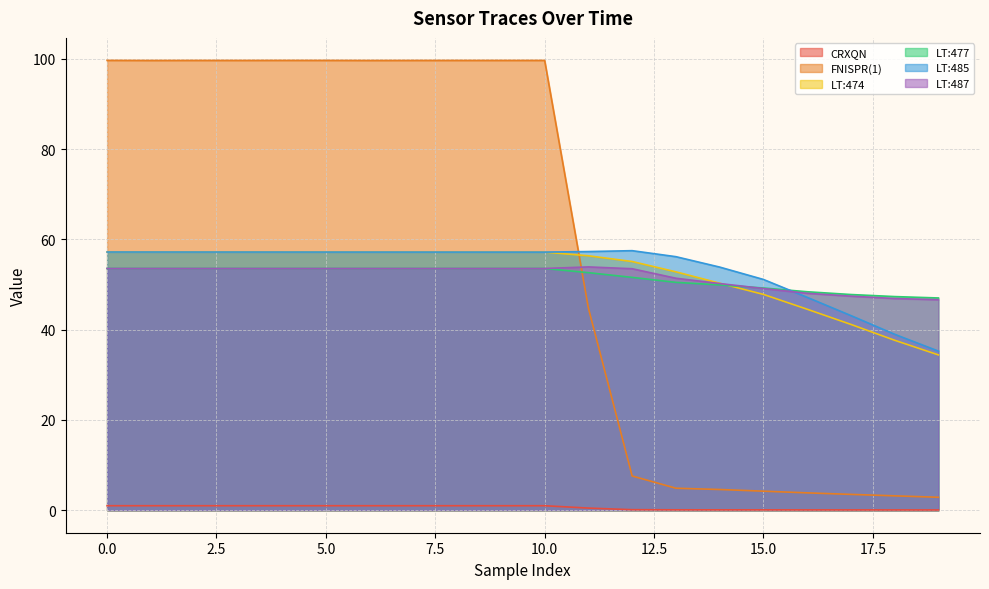

Reading left to right, what are all the values shown in this chart?

CRXQN: 1.0	1.0	1.0	1.0	1.0	1.0	1.0	1.0	1.0	1.0	1.0	0.5	0.1	0.1	0.1	0.1	0.1	0.1	0.1	0.1
FNISPR(1): 99.7	99.6	99.7	99.6	99.7	99.7	99.6	99.6	99.7	99.7	99.7	44.8	7.6	4.9	4.6	4.2	3.8	3.5	3.2	2.9
LT:474: 57.2	57.2	57.2	57.2	57.2	57.2	57.2	57.2	57.2	57.2	57.2	56.4	55.1	52.8	50.3	47.8	44.5	41.2	37.7	34.4
LT:477: 53.6	53.6	53.6	53.6	53.6	53.6	53.6	53.6	53.6	53.6	53.6	52.6	51.6	50.5	49.9	49.2	48.4	47.8	47.3	47.0
LT:485: 57.2	57.2	57.2	57.2	57.2	57.2	57.2	57.2	57.2	57.2	57.2	57.3	57.5	56.2	53.9	51.1	47.2	43.1	39.0	35.2
LT:487: 53.6	53.6	53.6	53.6	53.6	53.6	53.6	53.6	53.6	53.6	53.6	53.9	53.5	51.4	50.2	49.1	48.1	47.4	46.9	46.6